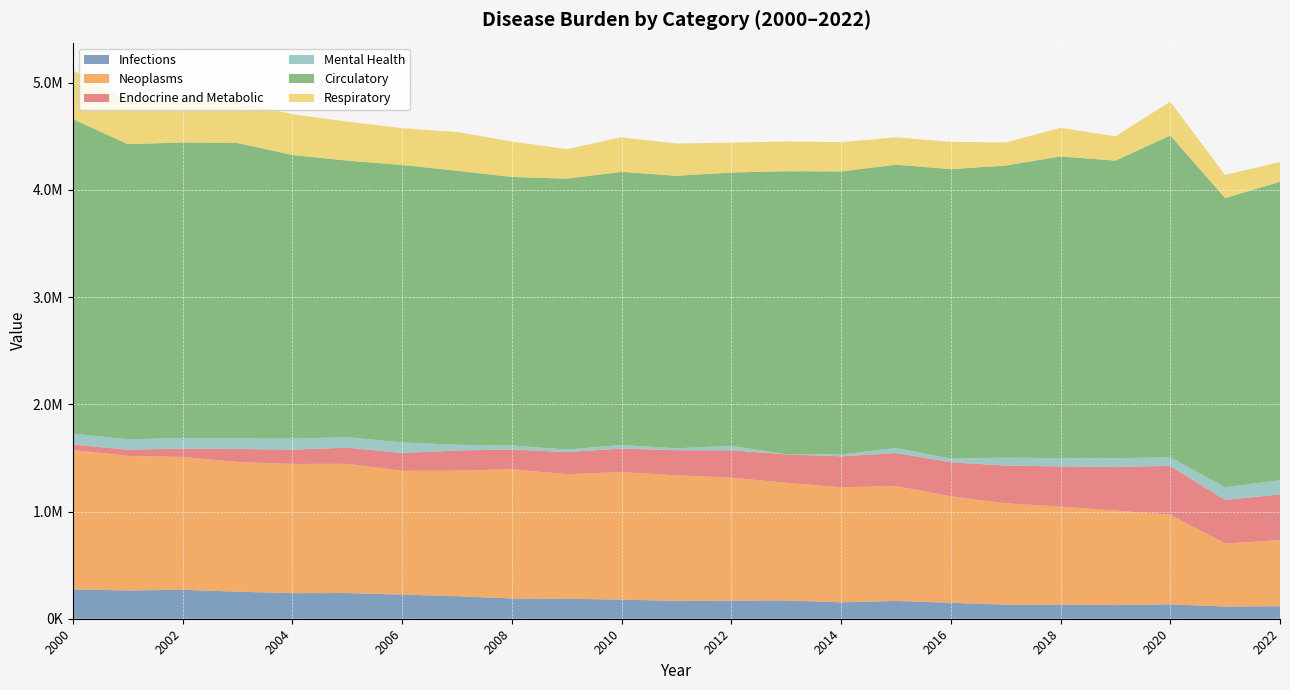

Reading left to right, what are all the values shown in this chart?

Infections: 273684.8	263756.7	269821.9	252201.8	238479.0	239807.1	224730.1	210217.0	188915.4	186675.5	178012.9	166541.4	169005.7	170497.3	153166.6	166087.2	148336.7	131655.6	129717.1	127539.1	134083.7	113997.7	116826.5
Neoplasms: 1300611.3	1254921.2	1239081.4	1209515.1	1205455.4	1205002.9	1155966.5	1170859.8	1206045.0	1161602.4	1189287.3	1171466.6	1147001.4	1097493.9	1072590.6	1071309.2	993869.9	945318.3	916826.2	881503.3	836402.1	587189.7	616635.2
Endocrine and Metabolic: 51062.2	58413.8	78372.6	122029.3	133353.1	150889.7	165730.2	188236.3	183681.5	206268.5	220223.0	233960.9	254985.0	265563.0	288833.7	308493.4	317609.0	351666.3	374721.6	407115.7	455478.2	406699.0	426174.0
Mental Health: 101679.4	96253.0	98770.4	98227.9	102288.8	98554.6	97620.3	53601.7	37134.1	24201.6	33406.4	18258.1	41295.3	2095.4	17031.7	47361.9	33711.5	74111.6	76459.3	80825.2	80367.2	117997.6	133087.6
Circulatory: 2933954.2	2753844.8	2756733.6	2756098.0	2646475.5	2579273.0	2588699.6	2555939.1	2505565.8	2526245.3	2547919.9	2541541.0	2549938.2	2638817.0	2641094.8	2642348.9	2700341.2	2725004.9	2814666.3	2776193.5	3001981.1	2699001.8	2783704.9
Respiratory: 457115.8	398760.2	403810.4	381146.2	380167.1	363468.4	343757.6	361857.1	330252.6	275744.1	322030.7	301144.6	278707.3	277466.9	273458.1	254339.7	255185.4	214964.2	267186.9	227207.4	315488.8	214963.3	184669.0